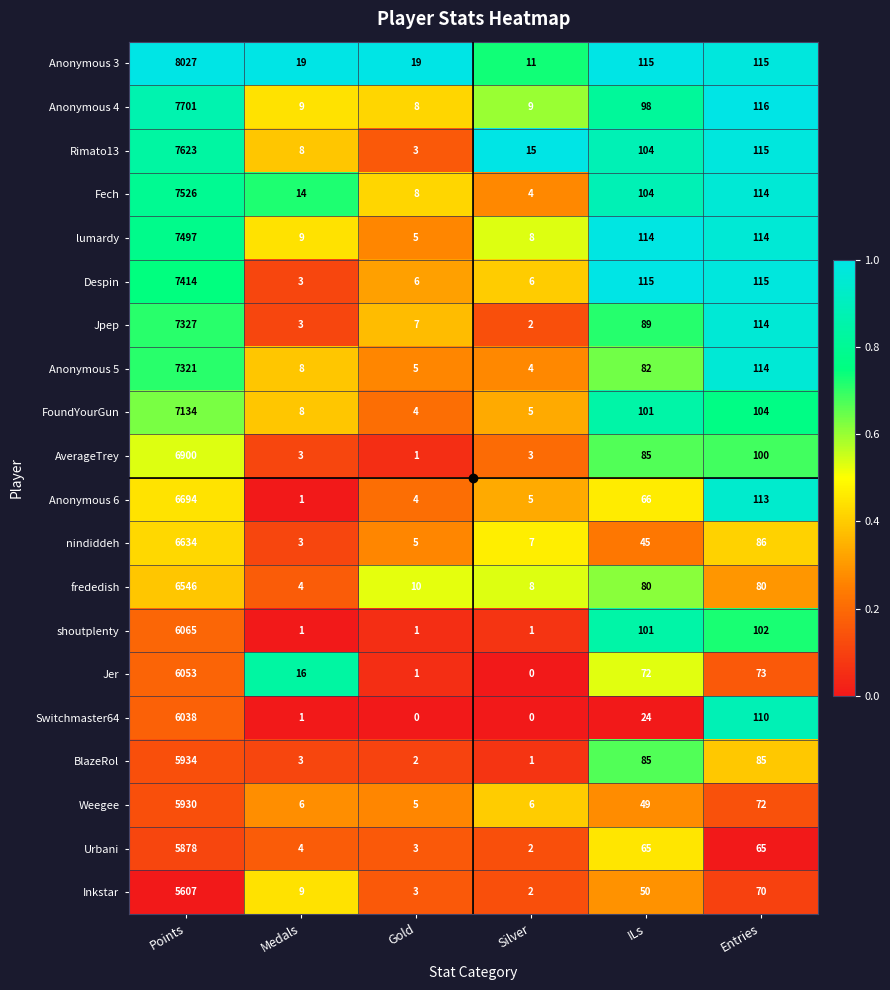

Between Medals and ILs, which series saw the biggest shift?

Despin